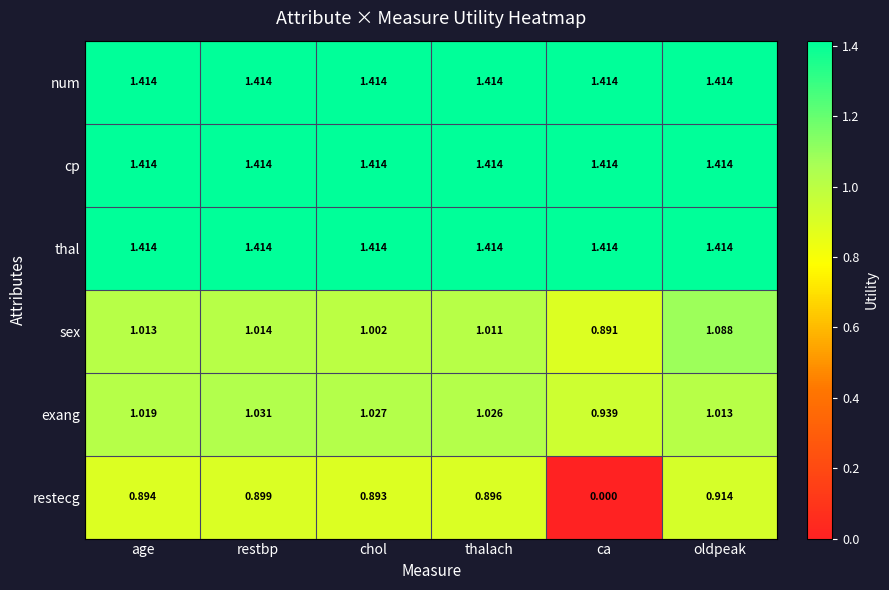

At how many categories does at least one series exceed 0?

6